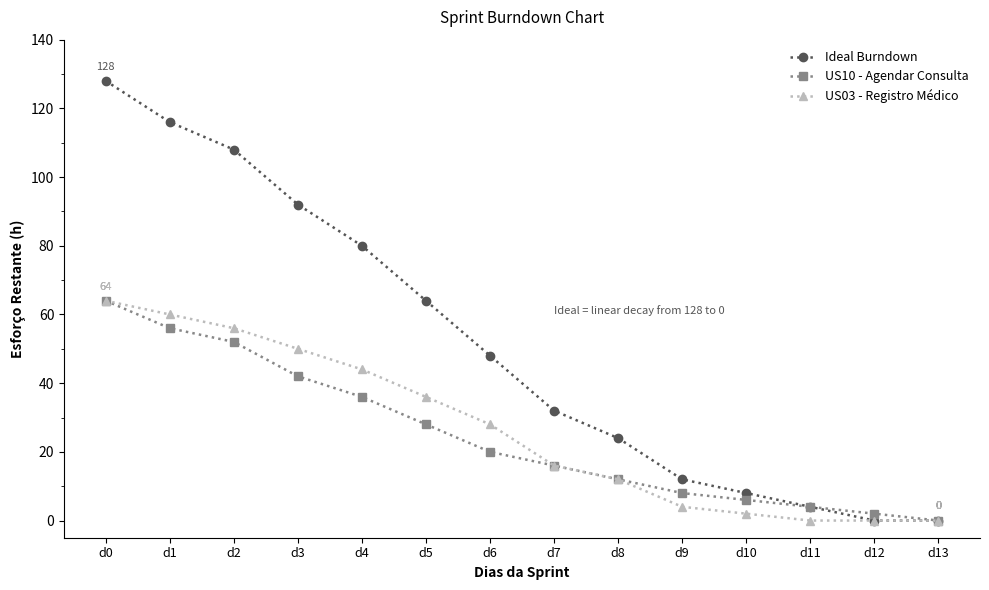

At which category does the chart reach its peak across all series?

d0